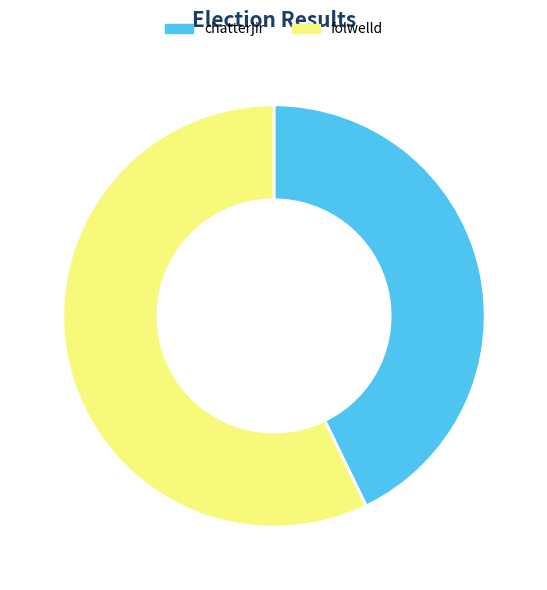

Is it true that folwelld is 57% of the pie?

True